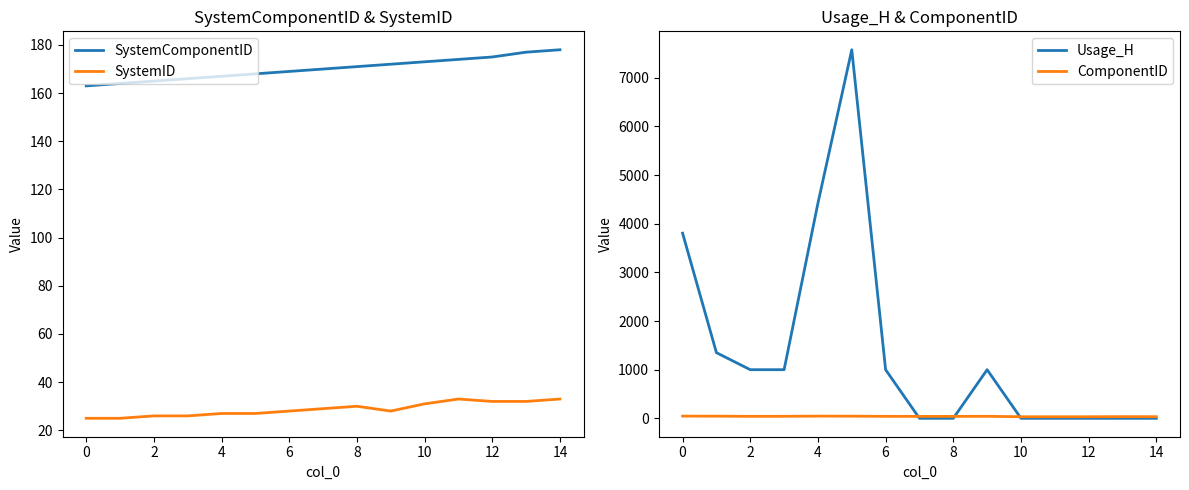

True or false: SystemID has a value of 33 at 14.

True